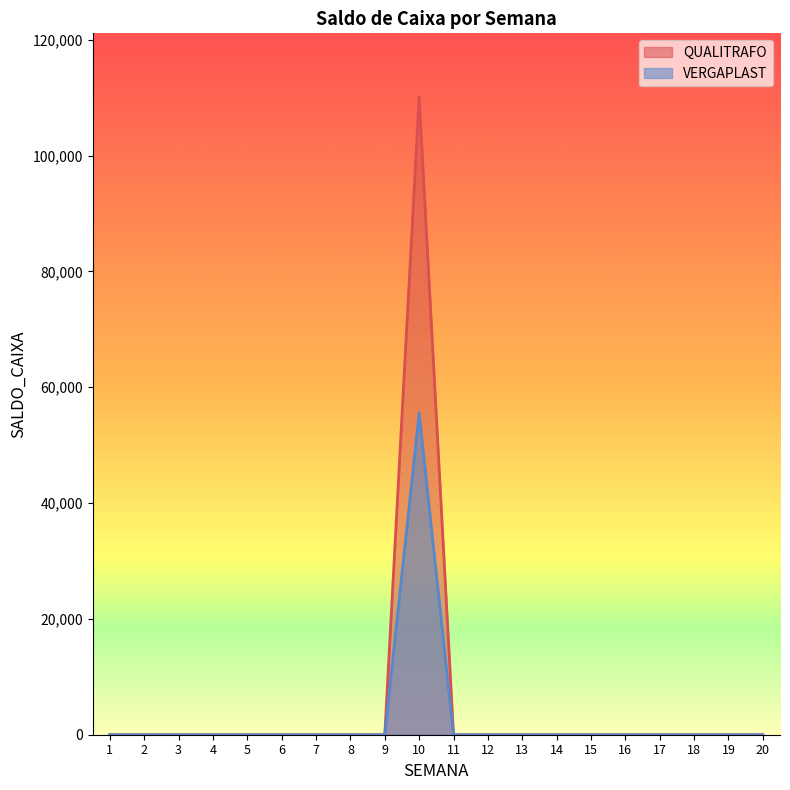

True or false: QUALITRAFO and VERGAPLAST cross at least once.

False